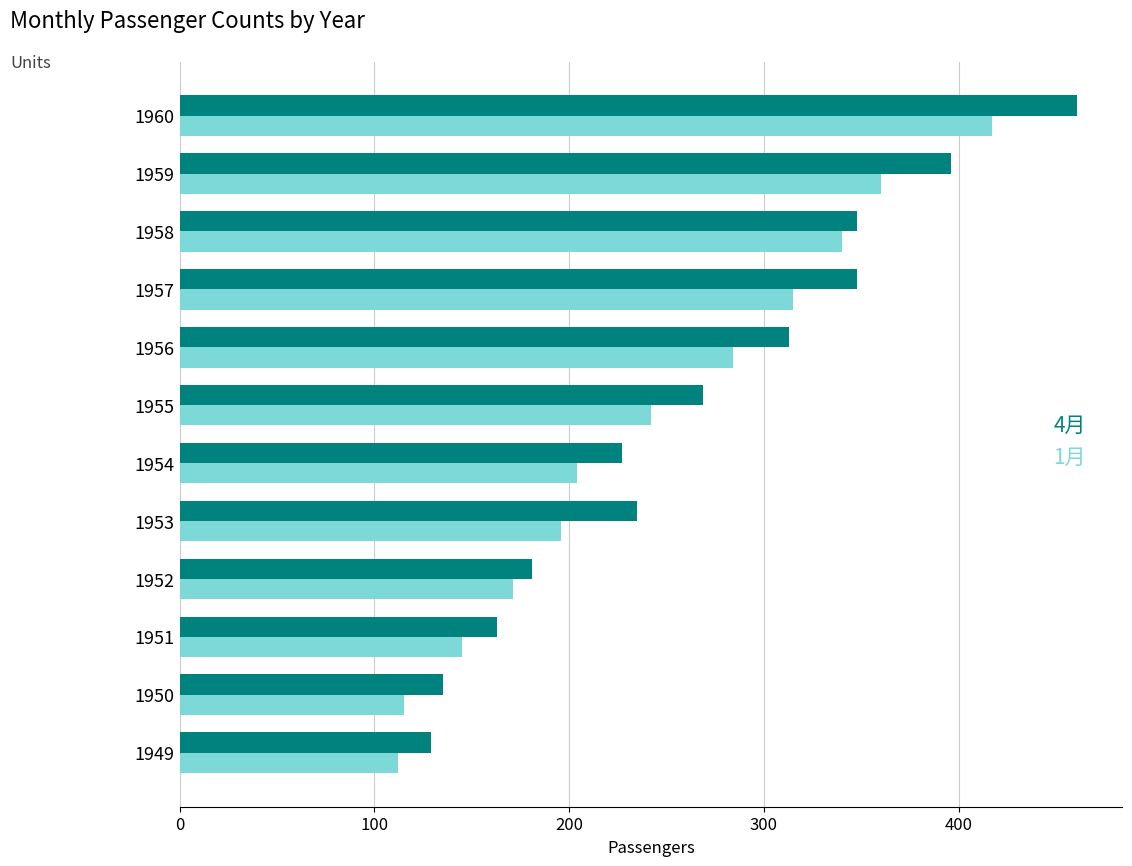

Is the value of 4月 at 1949 greater than the value of 1月 at 1960?

No